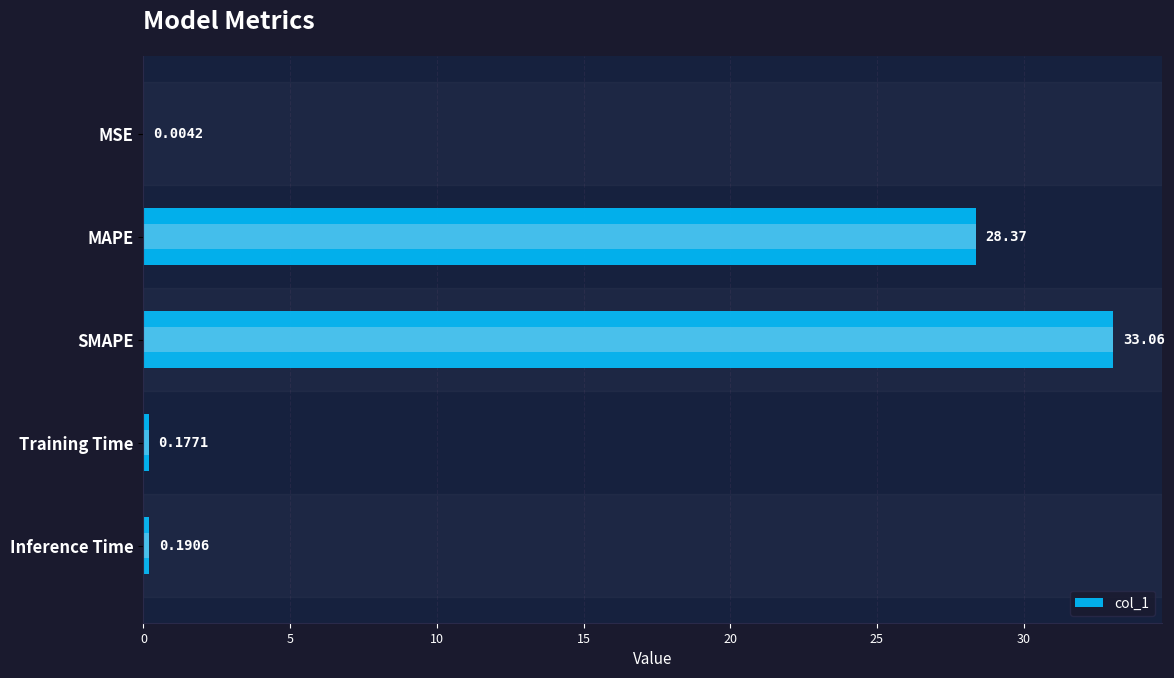

True or false: the data shows 0.0 at MSE.

True